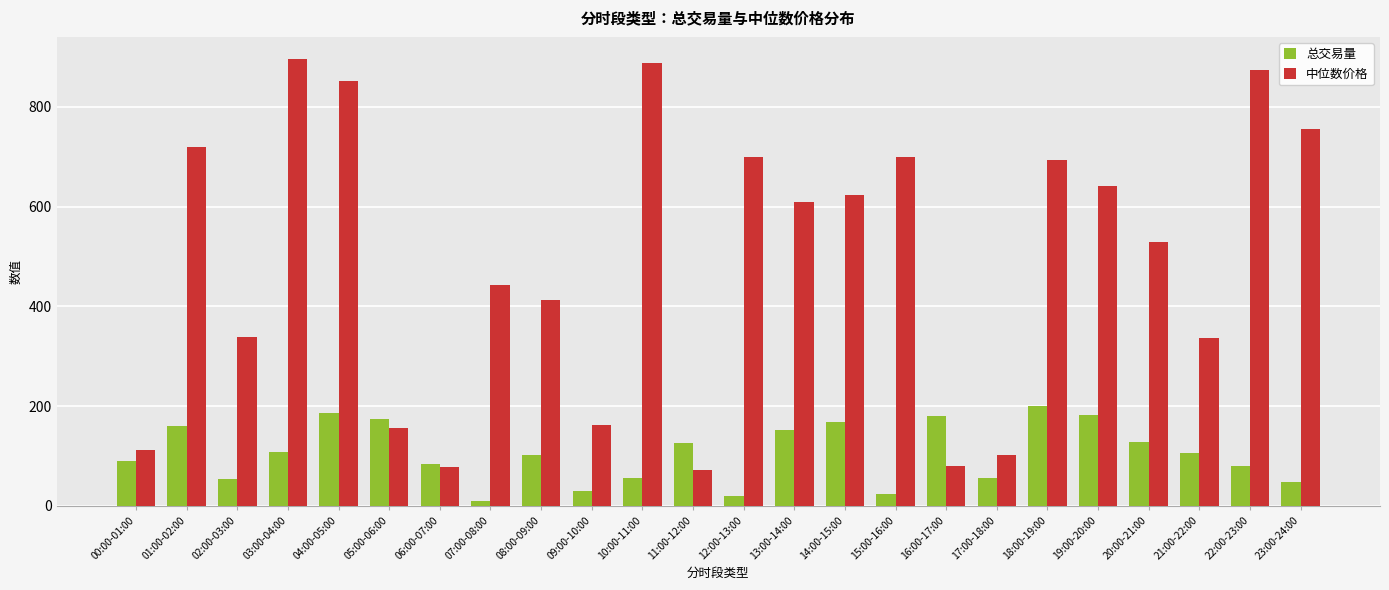

At which label does 总交易量 first exceed 105?

01:00-02:00